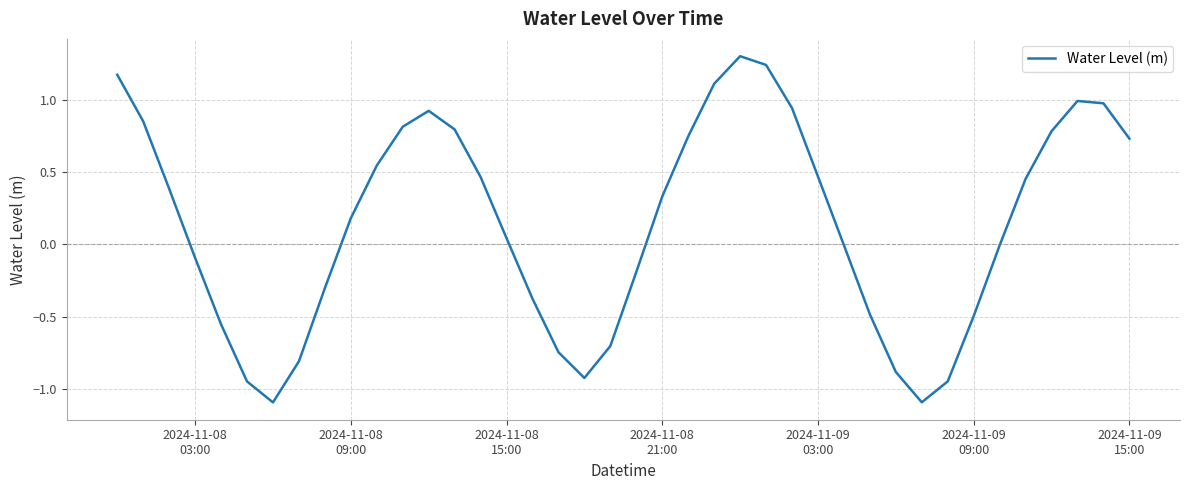

What is the greatest value displayed?

1.3